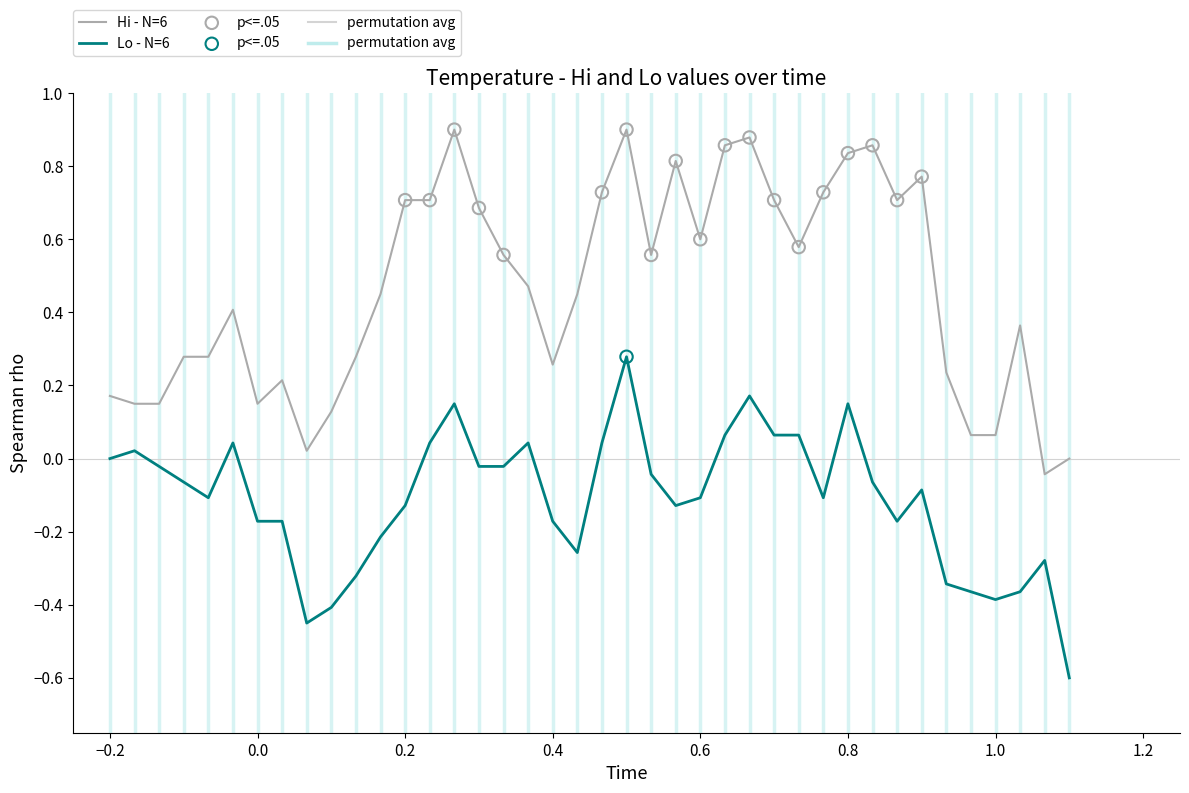

Which series has the largest total across all categories?

Hi - N=6